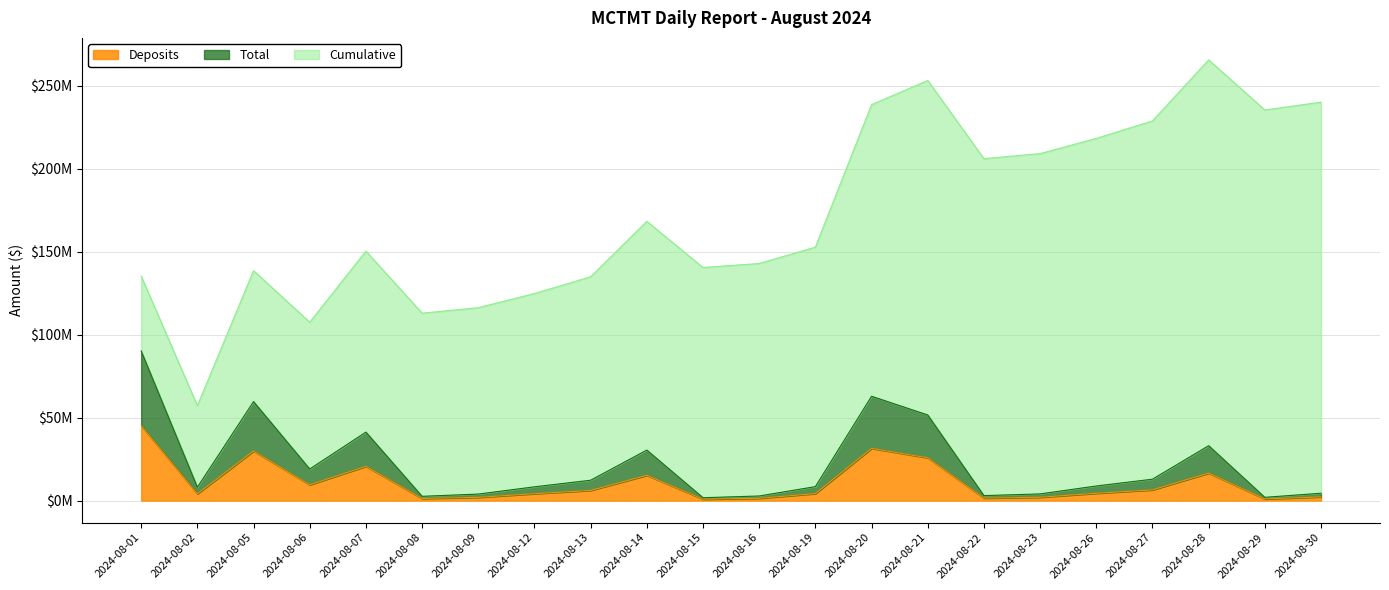

What is the sum of the Deposits values at 2024-08-29 and 2024-08-22?

2499908.4